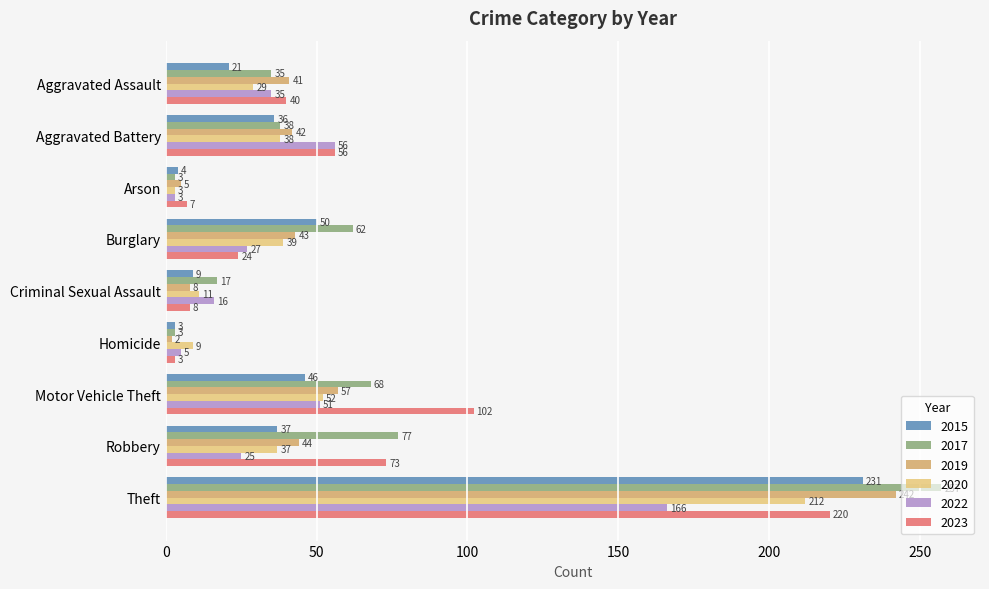

What value does the 2015 series have at Theft?

231